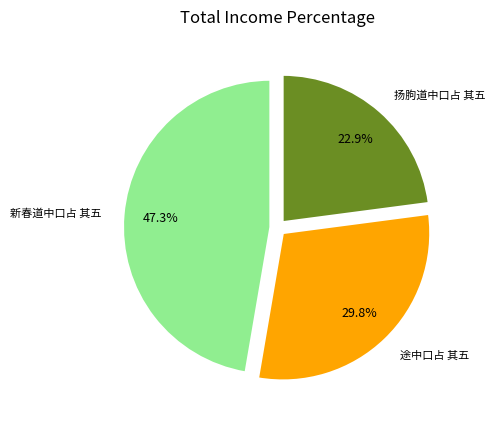

Rank the categories by value from lowest to highest.

扬朐道中口占 其五, 途中口占 其五, 新春道中口占 其五